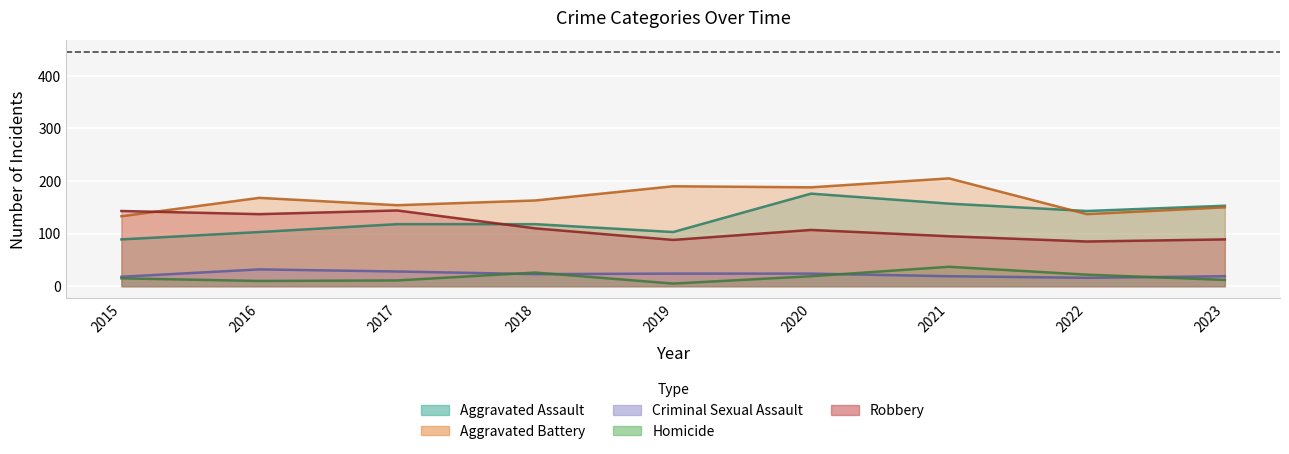

Reading left to right, transcribe all the data shown in this chart.

Aggravated Assault: 2015=89	2016=103	2017=118	2018=118	2019=103	2020=176	2021=157	2022=143	2023=153
Aggravated Battery: 2015=133	2016=168	2017=154	2018=163	2019=190	2020=188	2021=205	2022=137	2023=150
Criminal Sexual Assault: 2015=18	2016=32	2017=28	2018=23	2019=24	2020=24	2021=19	2022=16	2023=19
Homicide: 2015=15	2016=10	2017=11	2018=26	2019=5	2020=19	2021=37	2022=22	2023=12
Robbery: 2015=143	2016=137	2017=144	2018=110	2019=88	2020=107	2021=95	2022=85	2023=89